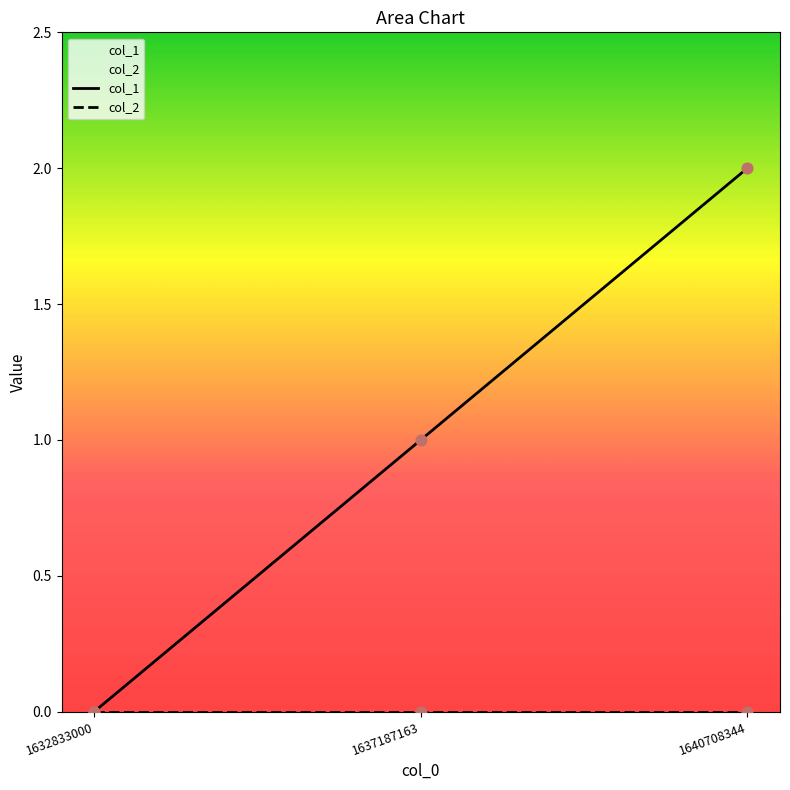

Which series has the widest spread of Y values?

col_1